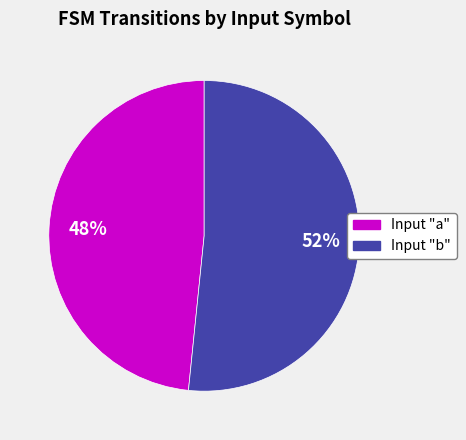

Rank the categories by value from lowest to highest.

Input "a", Input "b"